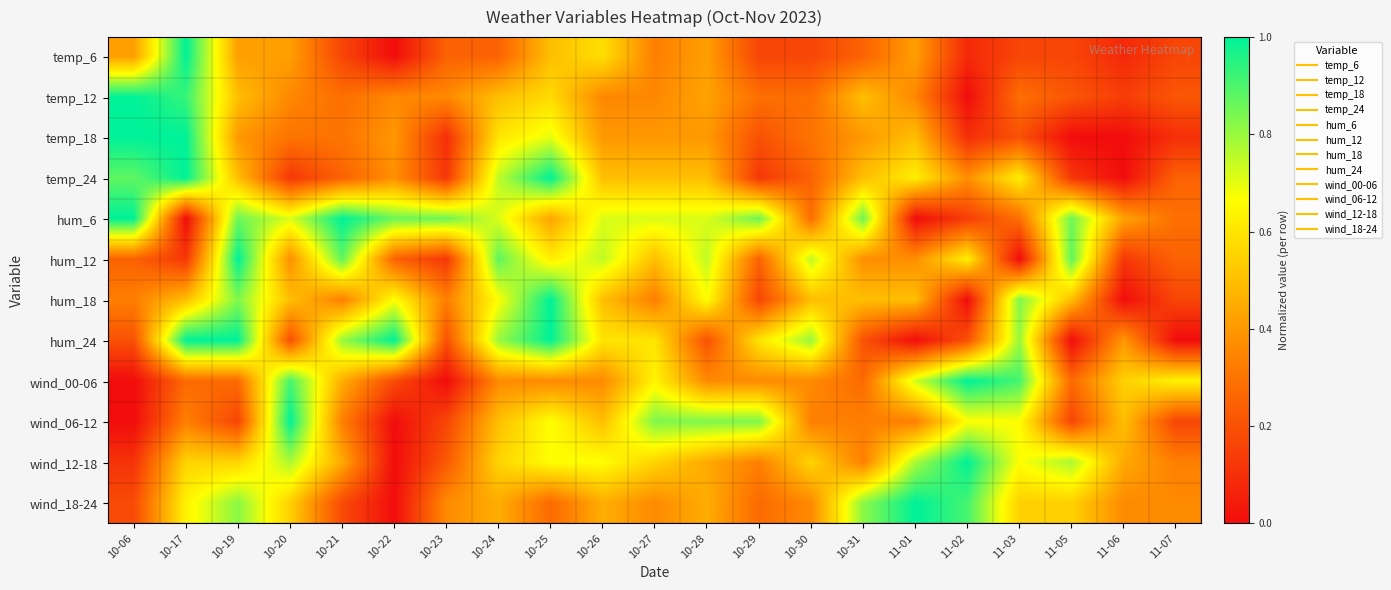

At which category is the sum across all series the highest?

10-25